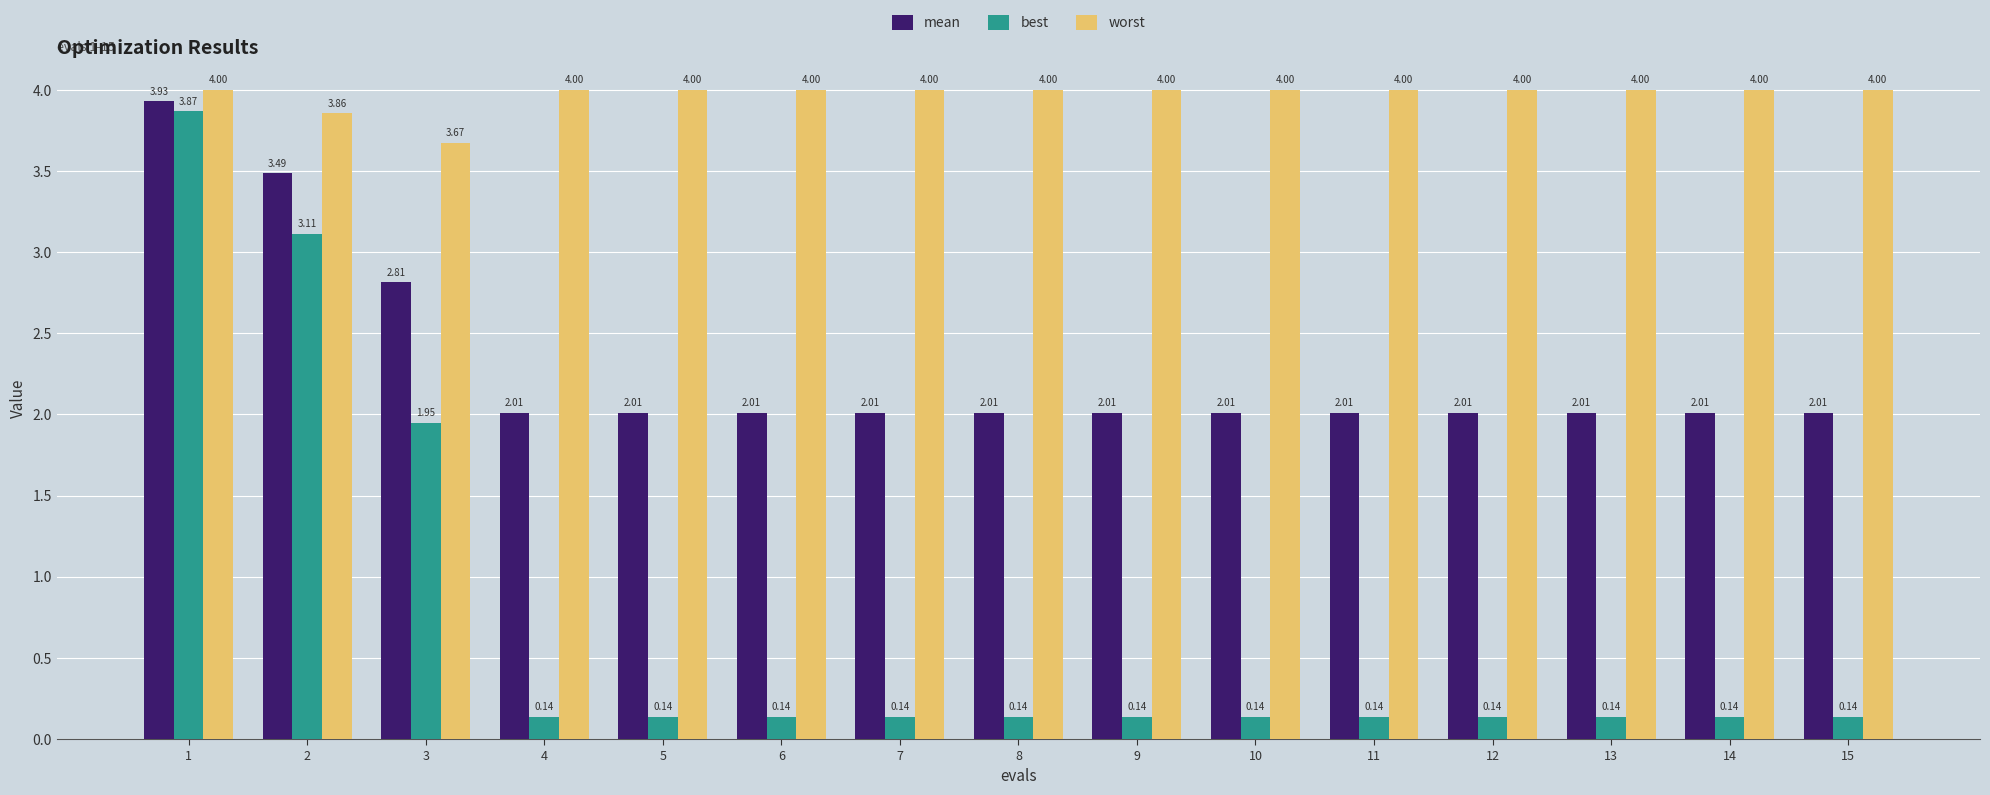

List the series in order of their peak value, lowest first.

best, mean, worst